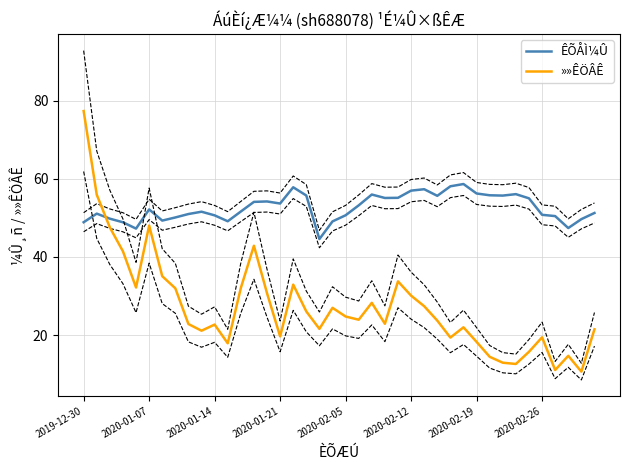

What is the average value of the ÊÕÅÌ¼Û series?

52.7